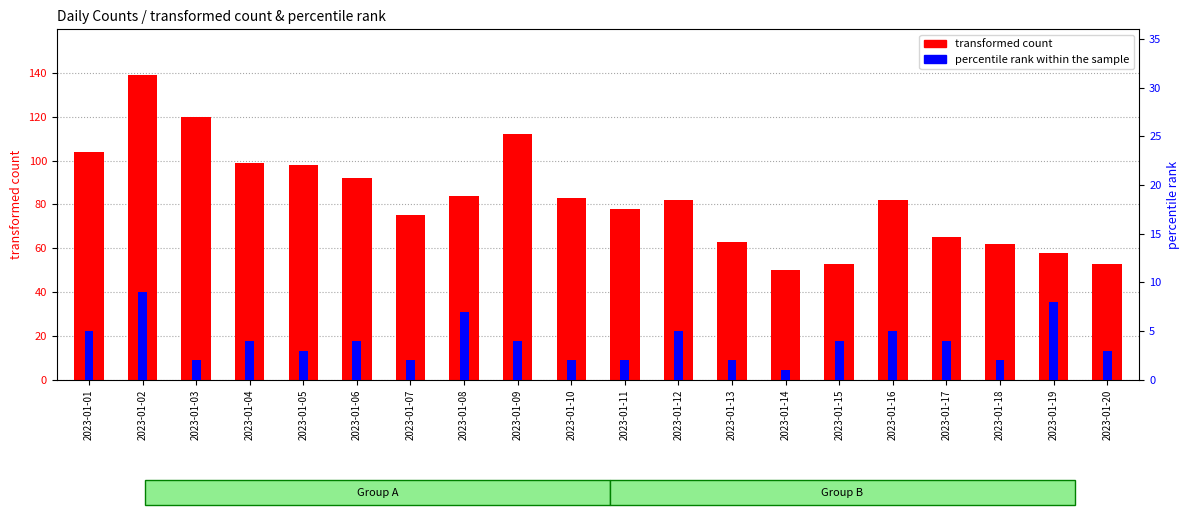

How many distinct data groups are displayed?

2